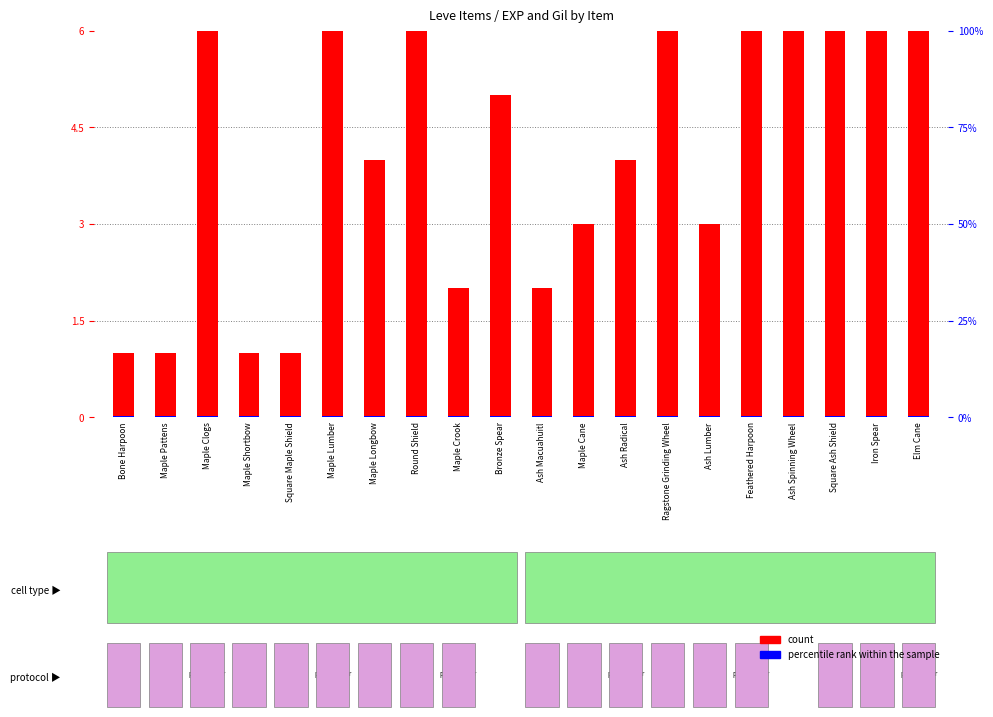

What are all the series names shown in the legend?

count, percentile rank within the sample